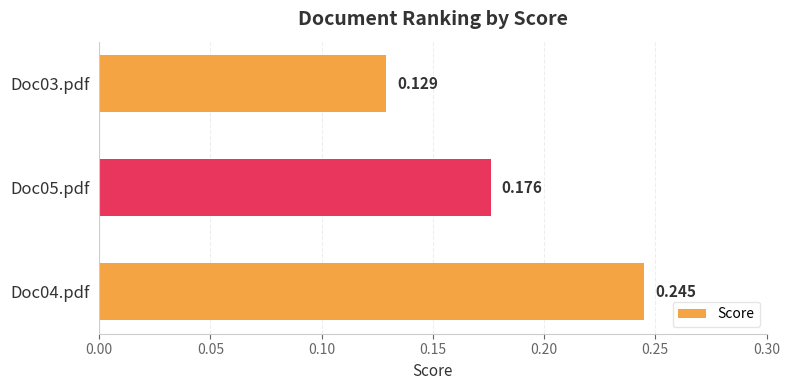

Does the chart contain stacked bars?

No